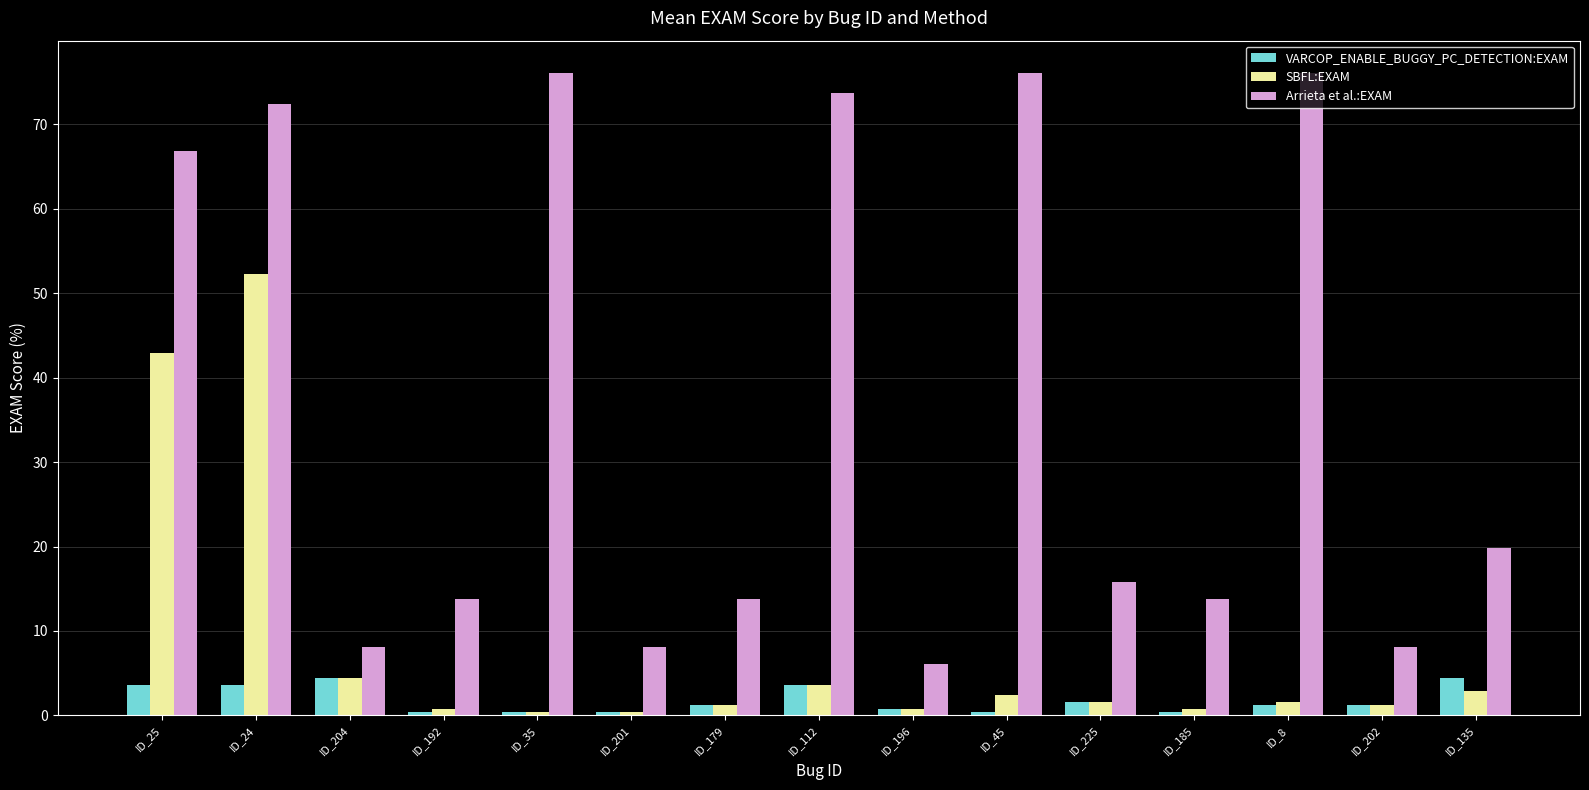

Reading left to right, list all the values displayed in this chart.

VARCOP_ENABLE_BUGGY_PC_DETECTION:EXAM: ID_25=3.6	ID_24=3.6	ID_204=4.5	ID_192=0.4	ID_35=0.4	ID_201=0.4	ID_179=1.2	ID_112=3.6	ID_196=0.8	ID_45=0.4	ID_225=1.6	ID_185=0.4	ID_8=1.2	ID_202=1.2	ID_135=4.5
SBFL:EXAM: ID_25=42.9	ID_24=52.2	ID_204=4.5	ID_192=0.8	ID_35=0.4	ID_201=0.4	ID_179=1.2	ID_112=3.6	ID_196=0.8	ID_45=2.4	ID_225=1.6	ID_185=0.8	ID_8=1.6	ID_202=1.2	ID_135=2.8
Arrieta et al.:EXAM: ID_25=66.8	ID_24=72.5	ID_204=8.1	ID_192=13.8	ID_35=76.1	ID_201=8.1	ID_179=13.8	ID_112=73.7	ID_196=6.1	ID_45=76.1	ID_225=15.8	ID_185=13.8	ID_8=76.1	ID_202=8.1	ID_135=19.8